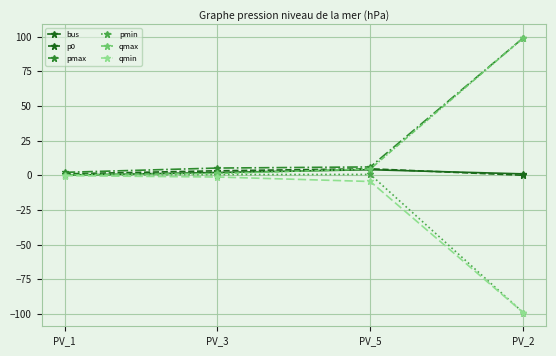

What is the maximum value for pmax?

99.0